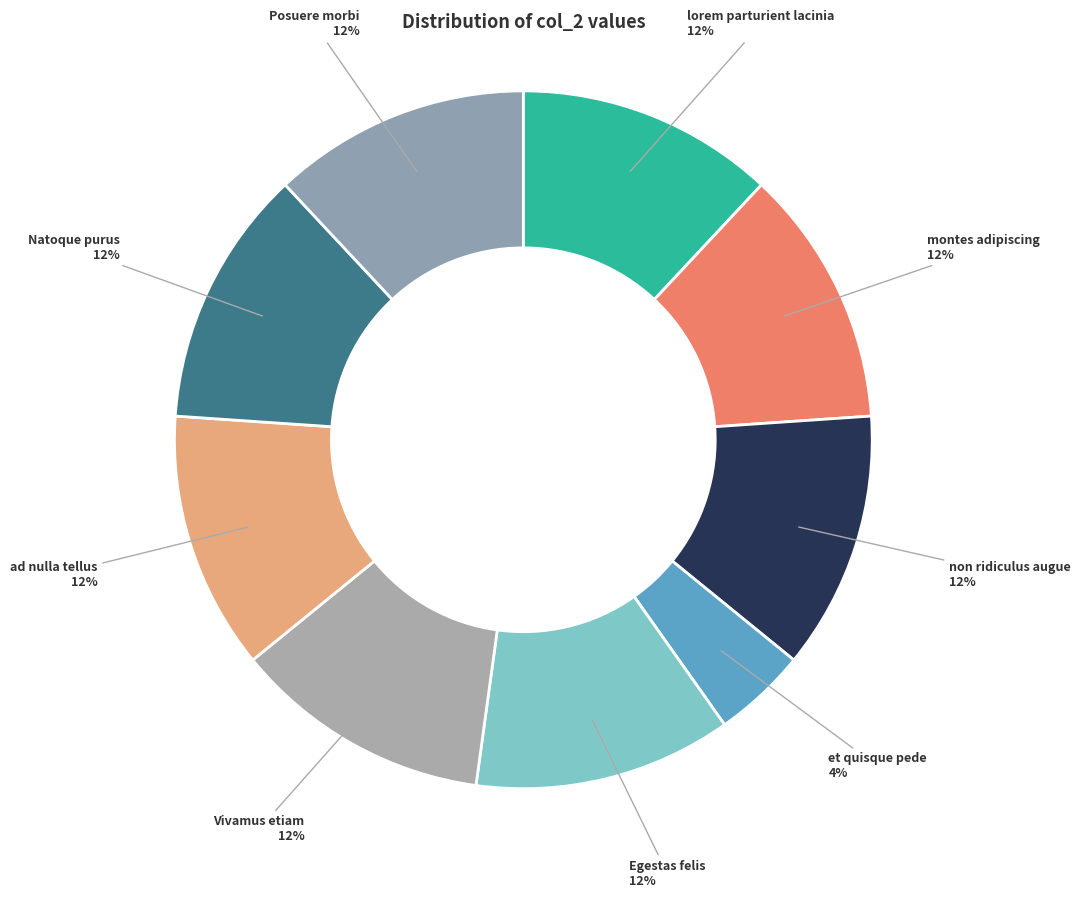

The montes adipiscing slice represents 1% of the pie. True or false?

False